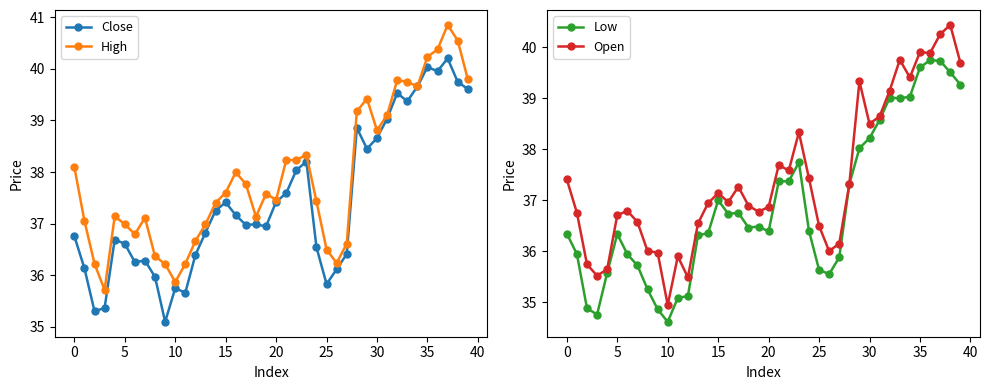

What is the sum of all Close values?

1497.1